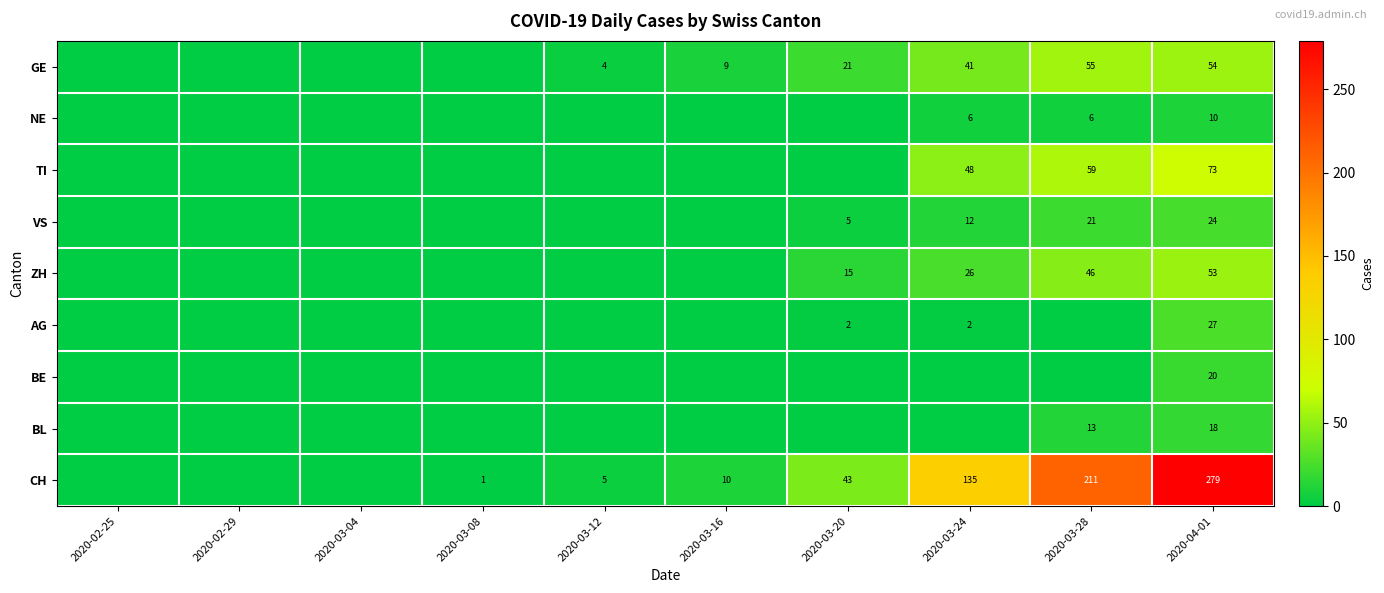

At which category is the sum across all series the highest?

2020-04-01